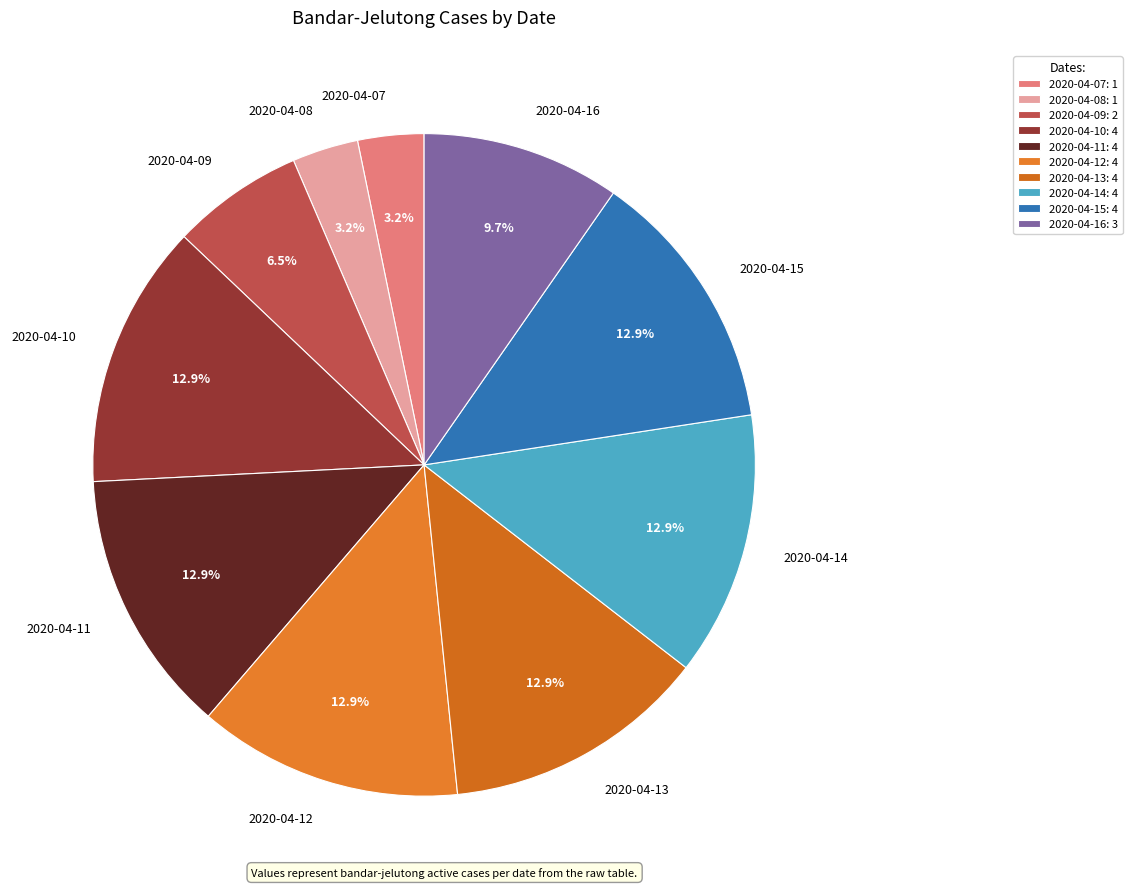

Is it true that 2020-04-15 is 26% of the pie?

False